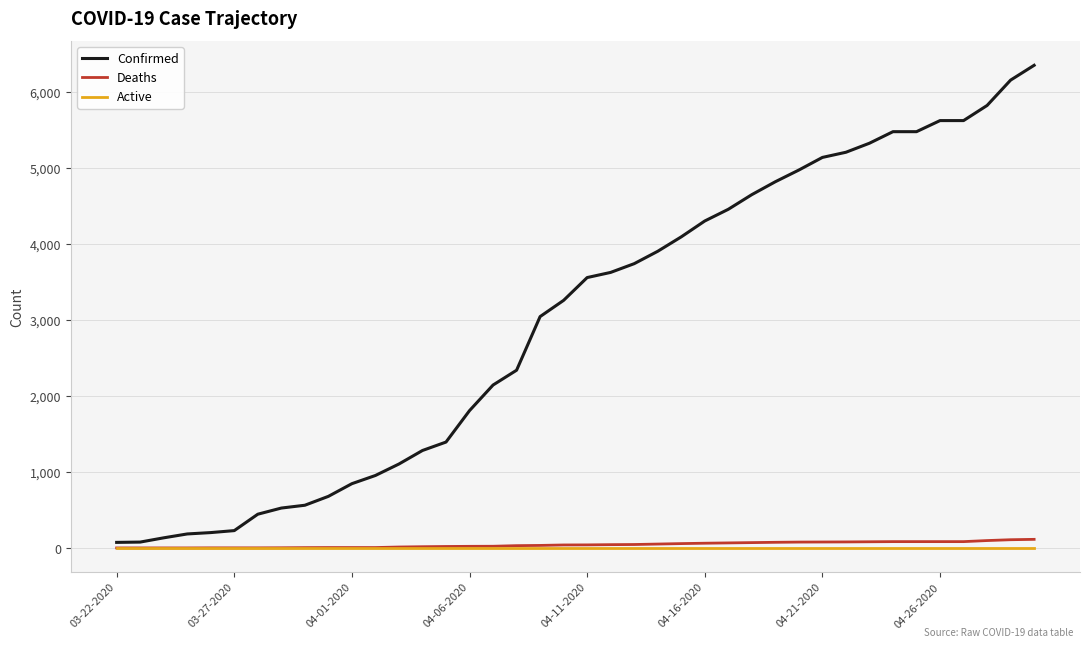

Which series has the largest total across all categories?

Confirmed